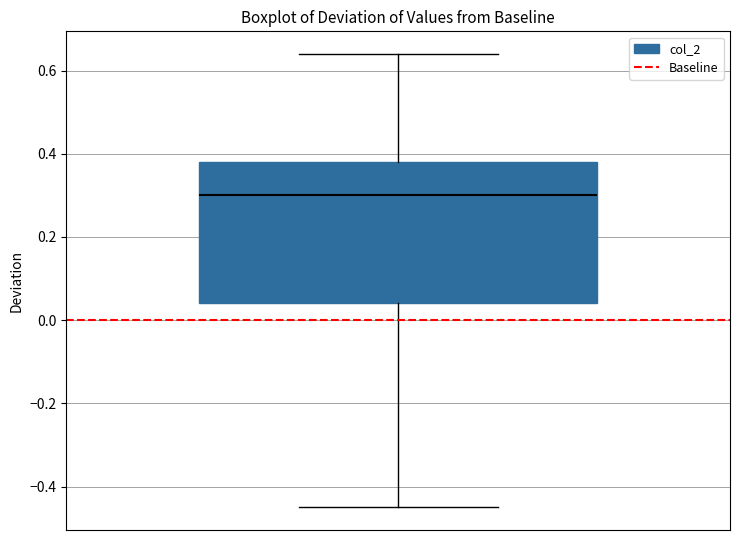

Read this box plot against the y-axis: the position of the median line, the range covered by the box, and the ends of both whiskers. The values are not printed on the chart, so give them approximately, as read against the axis.

median 0.30, box 0.04 to 0.38, whiskers -0.44 to 0.64